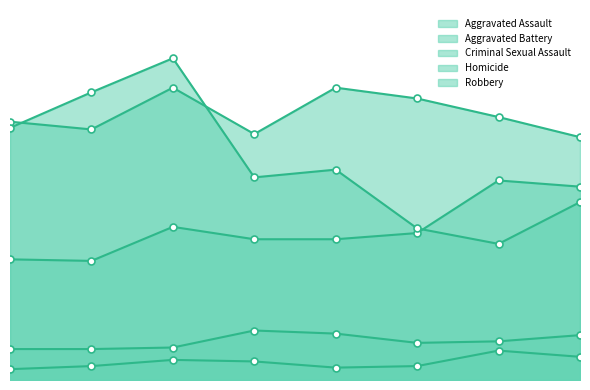

The value of Homicide at 2019 is 8. True or false?

True